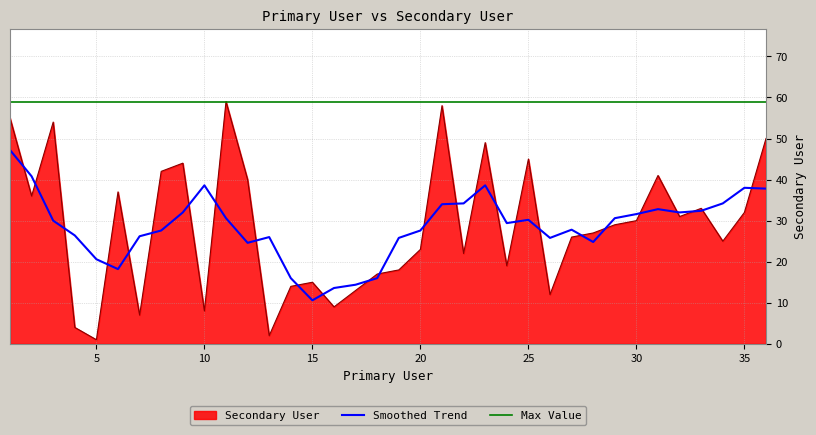

Which category has the highest value across all series?

11